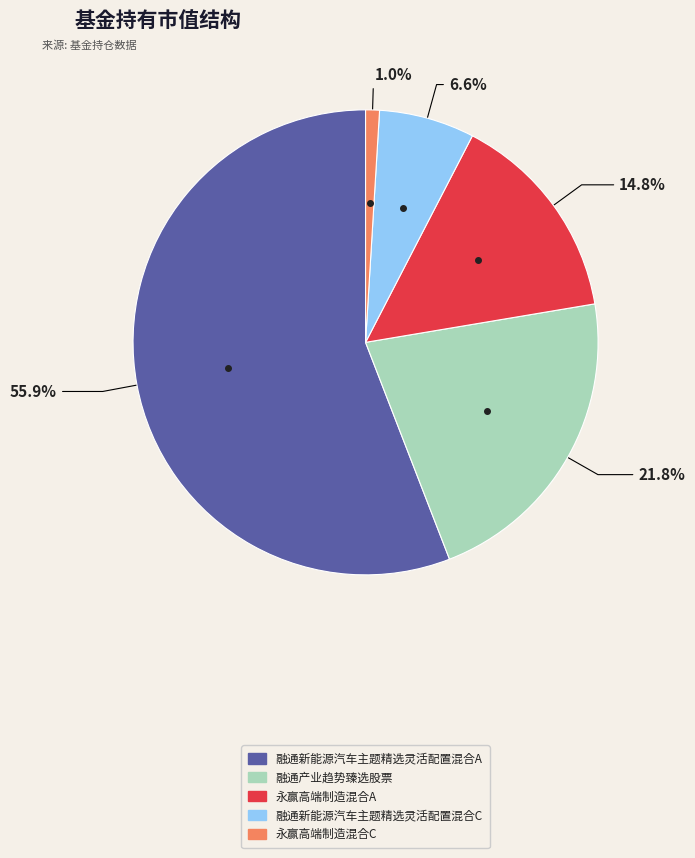

Which category has the biggest portion of the pie?

融通新能源汽车主题精选灵活配置混合A